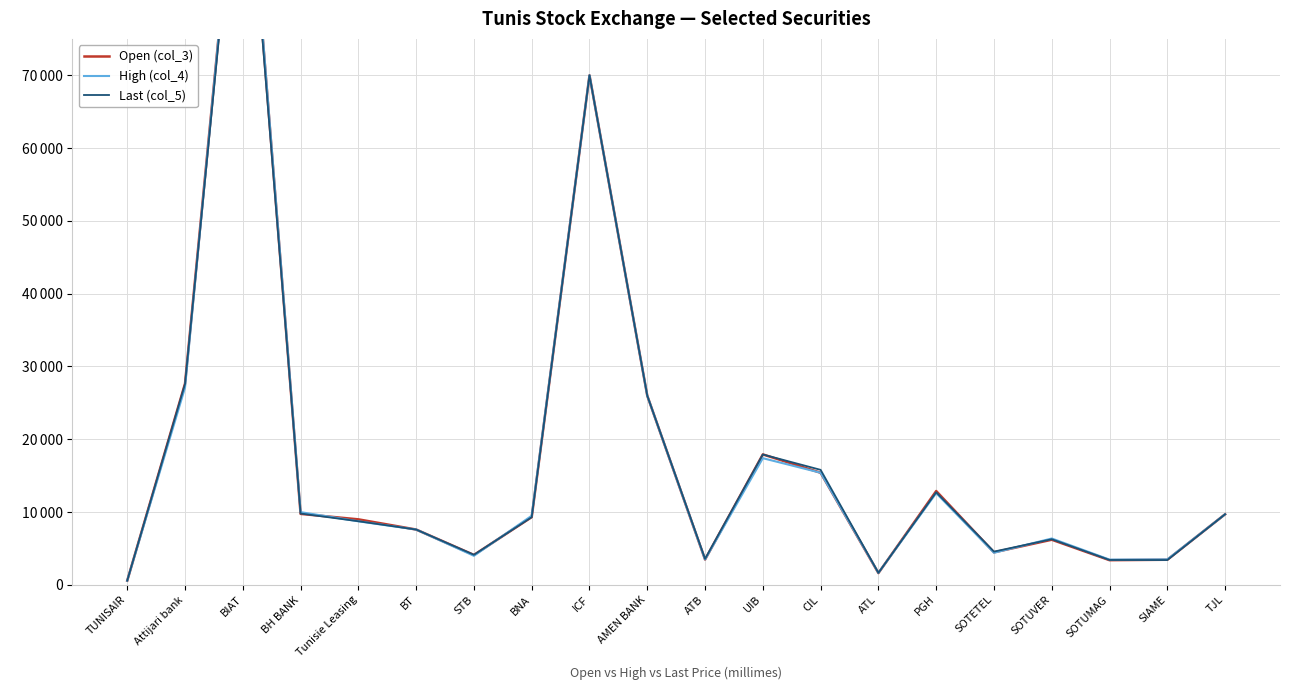

How many lines are shown in the chart?

3